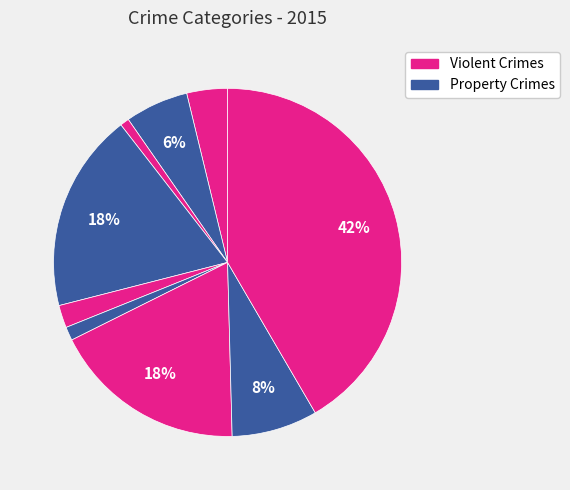

Count the number of slices in the pie.

9